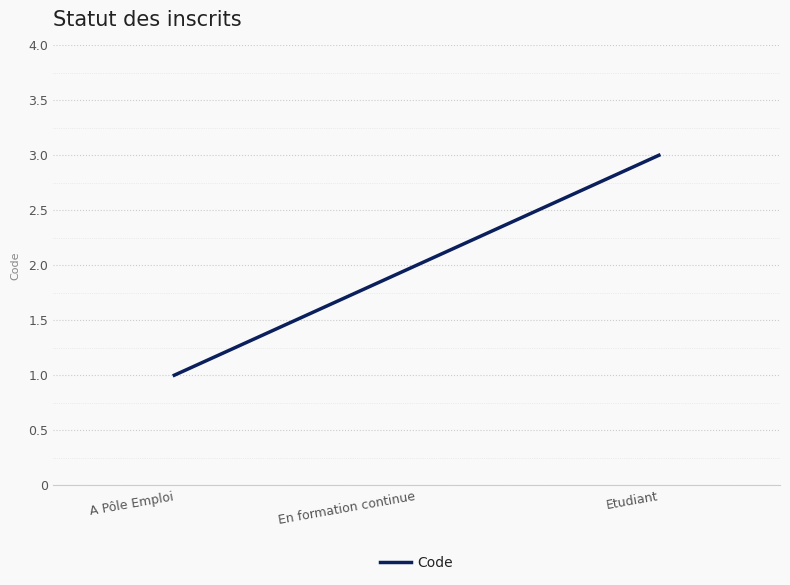

Reading right to left, extract all data points from this chart.

3	2	1